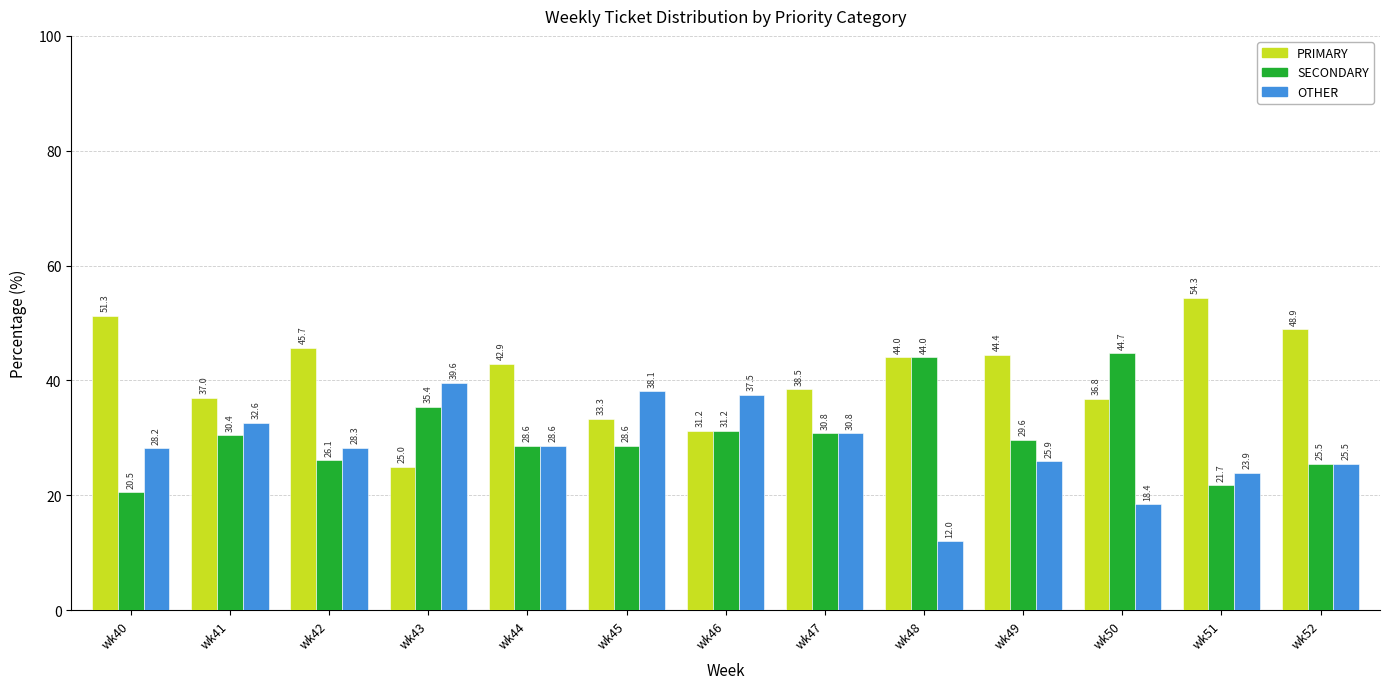

True or false: SECONDARY has a value of 44.0 at wk48.

True